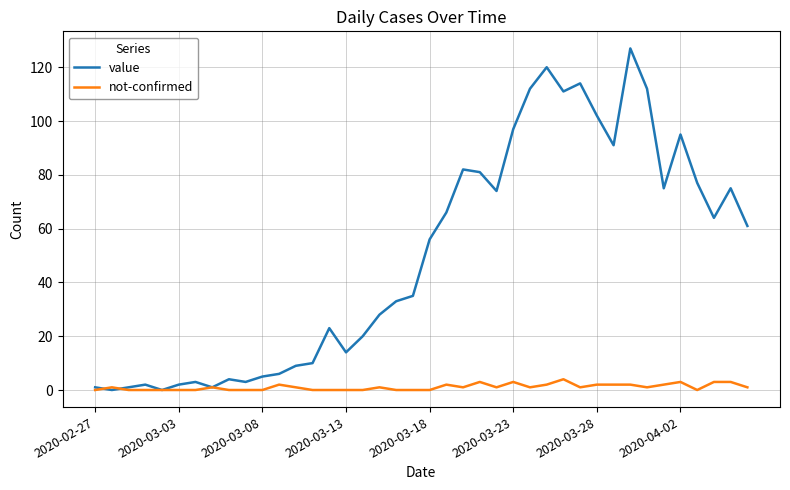

Which series has the largest total across all categories?

value